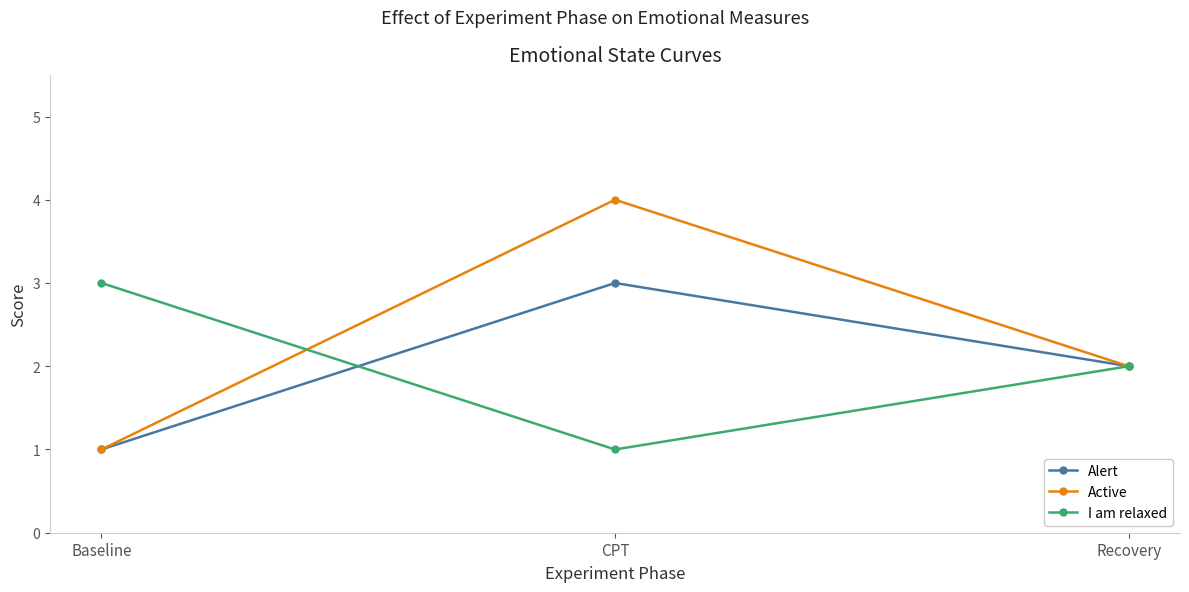

Which series has the largest total across all categories?

Active